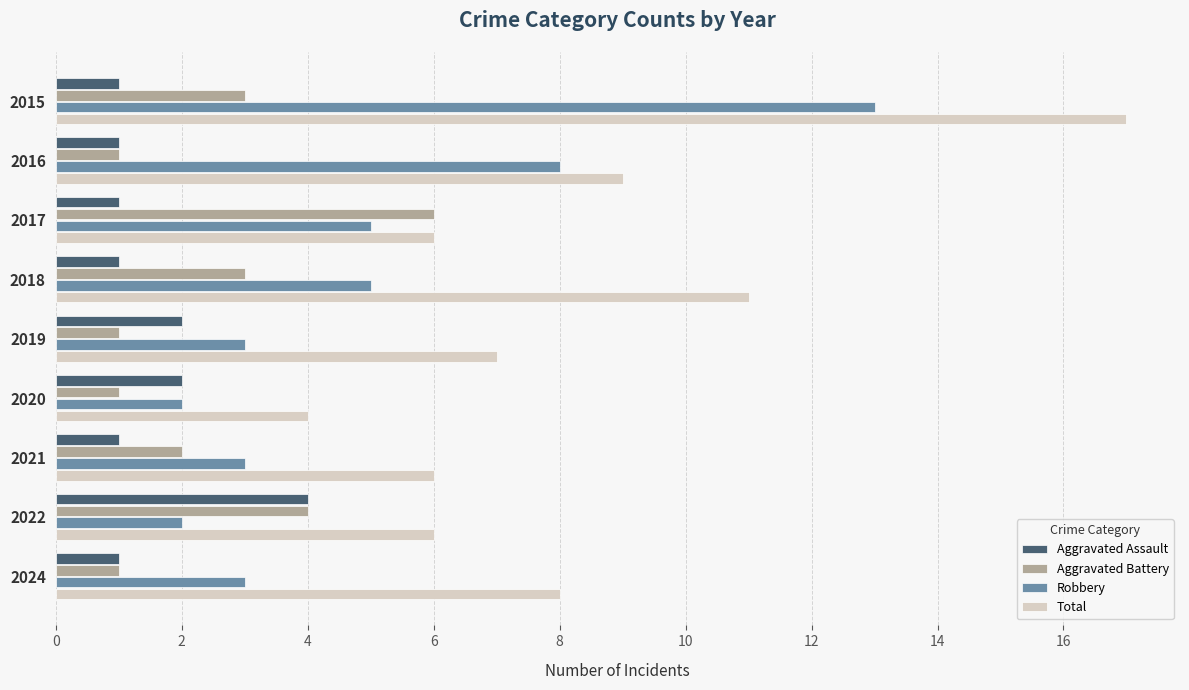

What are all the series names shown in the legend?

Aggravated Assault, Aggravated Battery, Robbery, Total